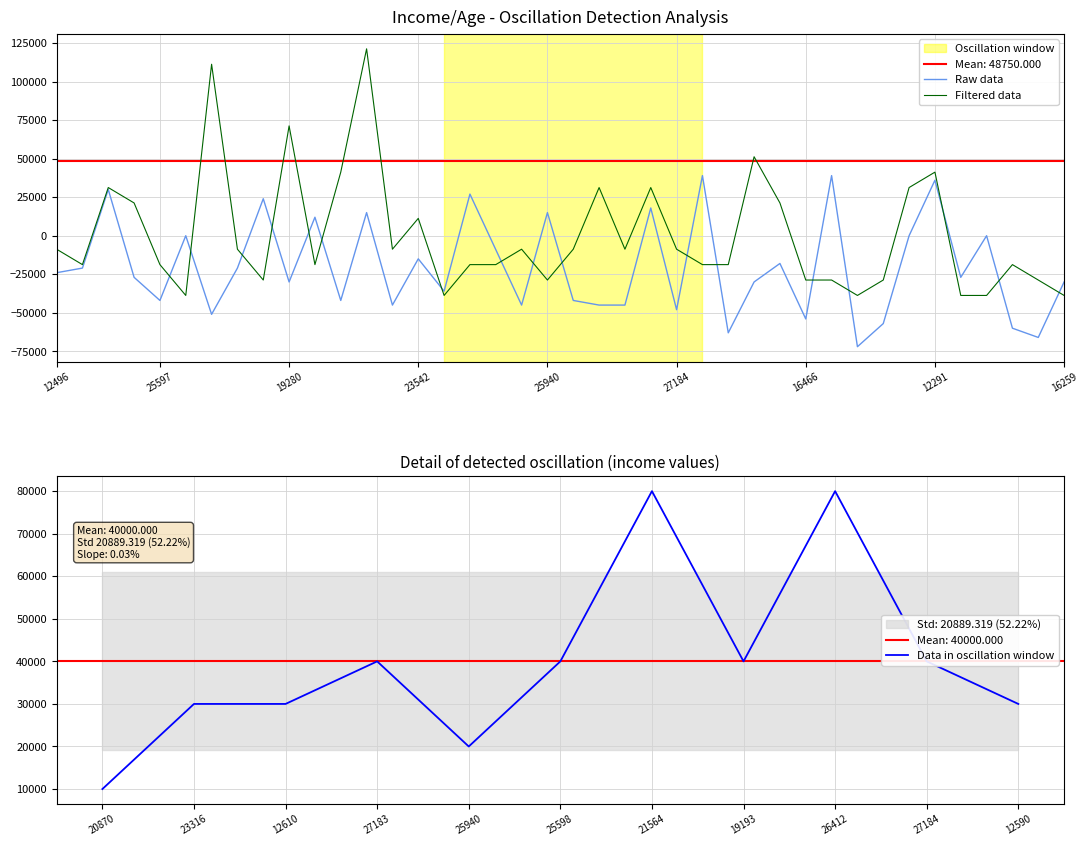

Is it true that Data in oscillation window equals 15062 at 20870?

False